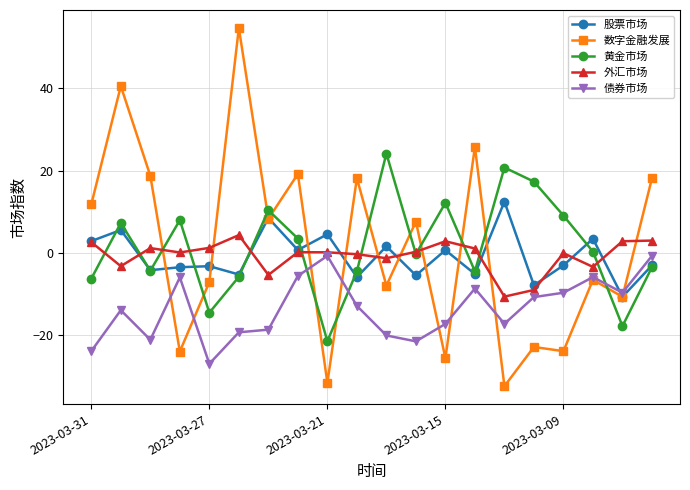

What is the value of the 外汇市场 point at the 6th from the left?

4.3